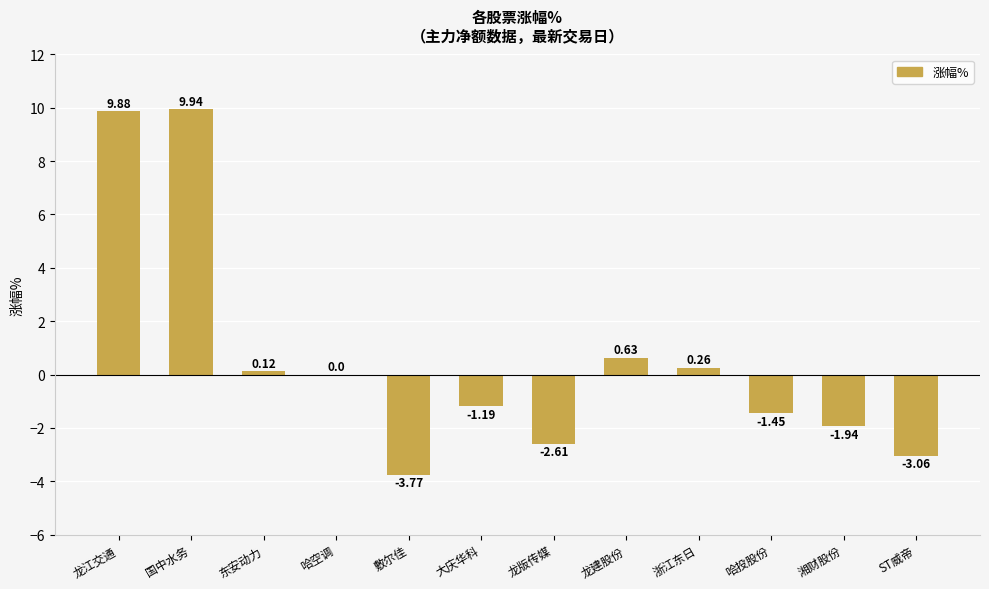

What is the change in value from 大庆华科 to 哈投股份?

-0.3